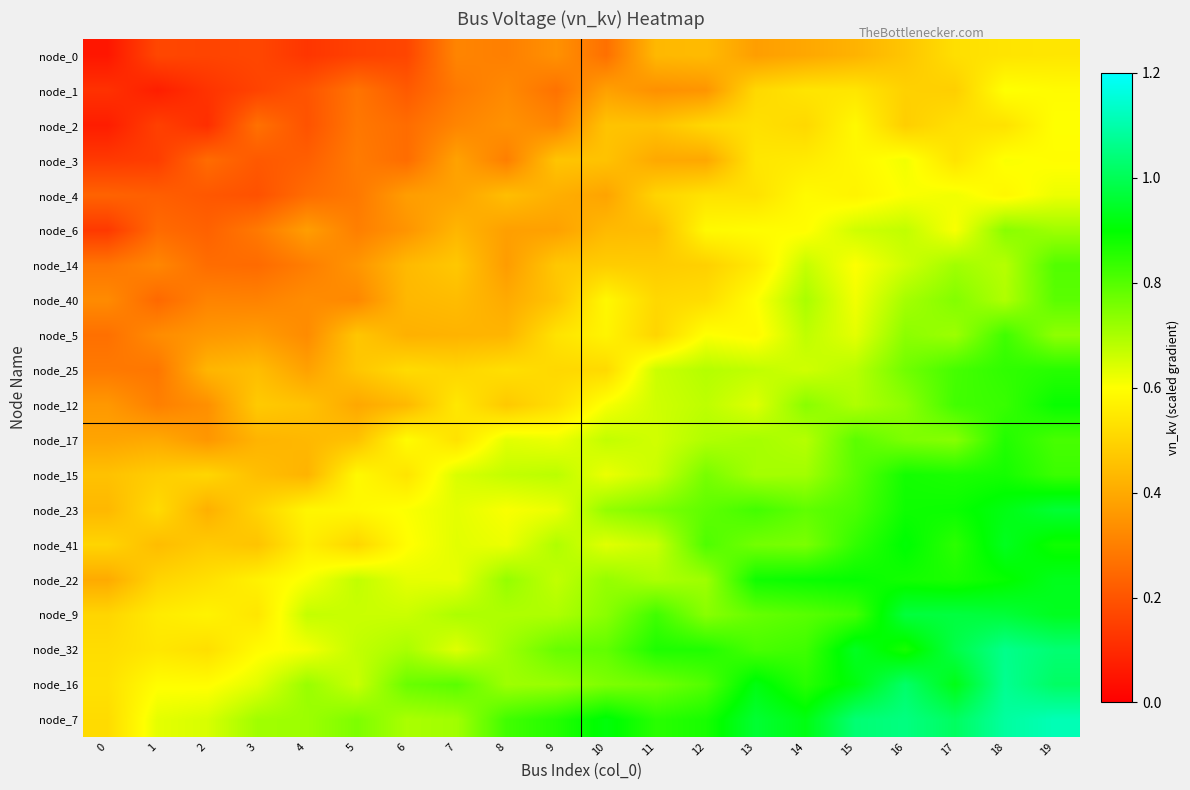

Reading left to right, list all the values displayed in this chart.

node_0: 0=0.1	1=0.2	2=0.2	3=0.2	4=0.1	5=0.2	6=0.2	7=0.3	8=0.3	9=0.3	10=0.3	11=0.4	12=0.4	13=0.4	14=0.4	15=0.4	16=0.5	17=0.5	18=0.5	19=0.5
node_1: 0=0.1	1=0.1	2=0.1	3=0.2	4=0.2	5=0.3	6=0.2	7=0.3	8=0.3	9=0.3	10=0.4	11=0.3	12=0.4	13=0.5	14=0.5	15=0.5	16=0.5	17=0.5	18=0.6	19=0.6
node_2: 0=0.1	1=0.2	2=0.1	3=0.3	4=0.2	5=0.3	6=0.3	7=0.3	8=0.3	9=0.3	10=0.5	11=0.5	12=0.5	13=0.5	14=0.5	15=0.6	16=0.5	17=0.5	18=0.5	19=0.6
node_3: 0=0.1	1=0.1	2=0.3	3=0.2	4=0.2	5=0.3	6=0.3	7=0.4	8=0.3	9=0.5	10=0.5	11=0.4	12=0.4	13=0.5	14=0.6	15=0.6	16=0.6	17=0.5	18=0.6	19=0.6
node_4: 0=0.2	1=0.2	2=0.2	3=0.2	4=0.3	5=0.3	6=0.4	7=0.4	8=0.4	9=0.4	10=0.4	11=0.5	12=0.5	13=0.5	14=0.6	15=0.6	16=0.6	17=0.6	18=0.6	19=0.6
node_6: 0=0.1	1=0.3	2=0.2	3=0.3	4=0.4	5=0.3	6=0.4	7=0.4	8=0.4	9=0.4	10=0.4	11=0.4	12=0.6	13=0.6	14=0.6	15=0.7	16=0.7	17=0.6	18=0.7	19=0.7
node_14: 0=0.3	1=0.3	2=0.3	3=0.3	4=0.3	5=0.4	6=0.4	7=0.5	8=0.4	9=0.5	10=0.5	11=0.5	12=0.5	13=0.6	14=0.7	15=0.6	16=0.7	17=0.7	18=0.7	19=0.8
node_40: 0=0.3	1=0.2	2=0.3	3=0.3	4=0.3	5=0.3	6=0.4	7=0.4	8=0.4	9=0.5	10=0.6	11=0.5	12=0.5	13=0.6	14=0.7	15=0.6	16=0.7	17=0.7	18=0.7	19=0.8
node_5: 0=0.3	1=0.3	2=0.4	3=0.4	4=0.3	5=0.5	6=0.4	7=0.4	8=0.4	9=0.5	10=0.6	11=0.5	12=0.6	13=0.6	14=0.7	15=0.6	16=0.7	17=0.7	18=0.8	19=0.7
node_25: 0=0.3	1=0.3	2=0.4	3=0.4	4=0.4	5=0.5	6=0.5	7=0.5	8=0.5	9=0.5	10=0.5	11=0.7	12=0.7	13=0.7	14=0.7	15=0.7	16=0.8	17=0.8	18=0.8	19=0.9
node_12: 0=0.4	1=0.3	2=0.3	3=0.5	4=0.5	5=0.4	6=0.4	7=0.5	8=0.5	9=0.5	10=0.6	11=0.7	12=0.7	13=0.6	14=0.7	15=0.7	16=0.7	17=0.8	18=0.8	19=0.9
node_17: 0=0.4	1=0.4	2=0.4	3=0.4	4=0.4	5=0.5	6=0.6	7=0.5	8=0.6	9=0.6	10=0.7	11=0.7	12=0.7	13=0.7	14=0.7	15=0.8	16=0.8	17=0.7	18=0.9	19=0.8
node_15: 0=0.5	1=0.5	2=0.5	3=0.5	4=0.4	5=0.6	6=0.5	7=0.6	8=0.7	9=0.7	10=0.6	11=0.7	12=0.8	13=0.7	14=0.7	15=0.8	16=0.9	17=0.9	18=0.9	19=0.8
node_23: 0=0.4	1=0.5	2=0.4	3=0.5	4=0.6	5=0.6	6=0.6	7=0.6	8=0.6	9=0.6	10=0.7	11=0.8	12=0.8	13=0.8	14=0.8	15=0.8	16=0.9	17=0.9	18=0.9	19=1.0
node_41: 0=0.5	1=0.4	2=0.5	3=0.5	4=0.6	5=0.5	6=0.6	7=0.6	8=0.6	9=0.7	10=0.6	11=0.7	12=0.8	13=0.8	14=0.8	15=0.8	16=0.9	17=0.8	18=0.9	19=0.9
node_22: 0=0.4	1=0.5	2=0.5	3=0.6	4=0.6	5=0.7	6=0.6	7=0.6	8=0.7	9=0.7	10=0.7	11=0.7	12=0.7	13=0.9	14=0.9	15=0.9	16=0.9	17=0.9	18=0.9	19=0.9
node_9: 0=0.5	1=0.6	2=0.6	3=0.5	4=0.7	5=0.7	6=0.7	7=0.7	8=0.7	9=0.7	10=0.7	11=0.8	12=0.7	13=0.8	14=0.8	15=0.8	16=1.0	17=1.0	18=1.0	19=0.9
node_32: 0=0.5	1=0.5	2=0.5	3=0.6	4=0.6	5=0.7	6=0.7	7=0.6	8=0.7	9=0.8	10=0.8	11=0.9	12=0.9	13=0.8	14=0.8	15=0.9	16=0.9	17=1.0	18=1.1	19=1.0
node_16: 0=0.5	1=0.6	2=0.6	3=0.6	4=0.7	5=0.7	6=0.8	7=0.8	8=0.7	9=0.7	10=0.8	11=0.8	12=0.8	13=0.9	14=0.9	15=0.9	16=1.0	17=0.9	18=1.1	19=1.0
node_7: 0=0.5	1=0.6	2=0.6	3=0.7	4=0.7	5=0.8	6=0.7	7=0.7	8=0.8	9=0.9	10=0.9	11=0.9	12=0.9	13=1.0	14=0.9	15=1.0	16=1.0	17=1.0	18=1.1	19=1.1